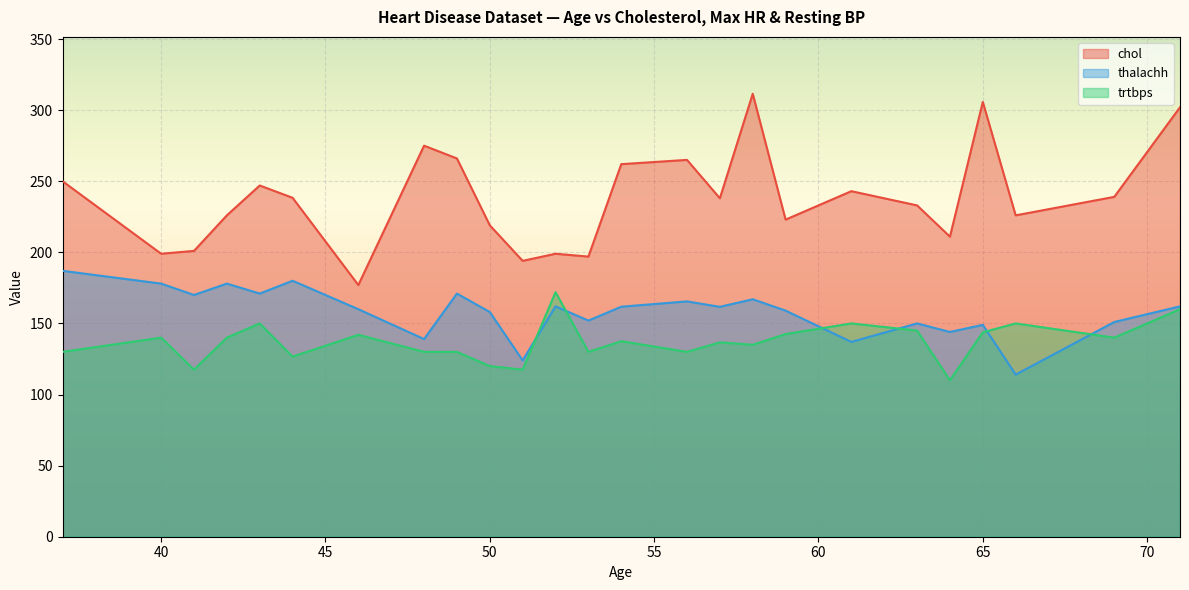

List the series in order of their overall mean, highest first.

chol, thalachh, trtbps